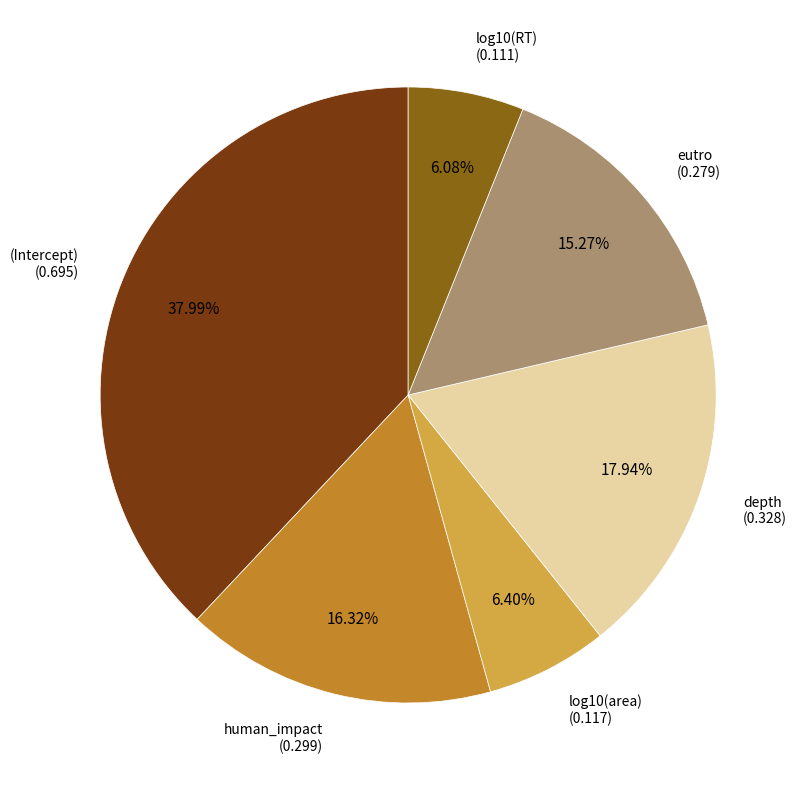

Is there any slice that represents more than half of the pie?

No